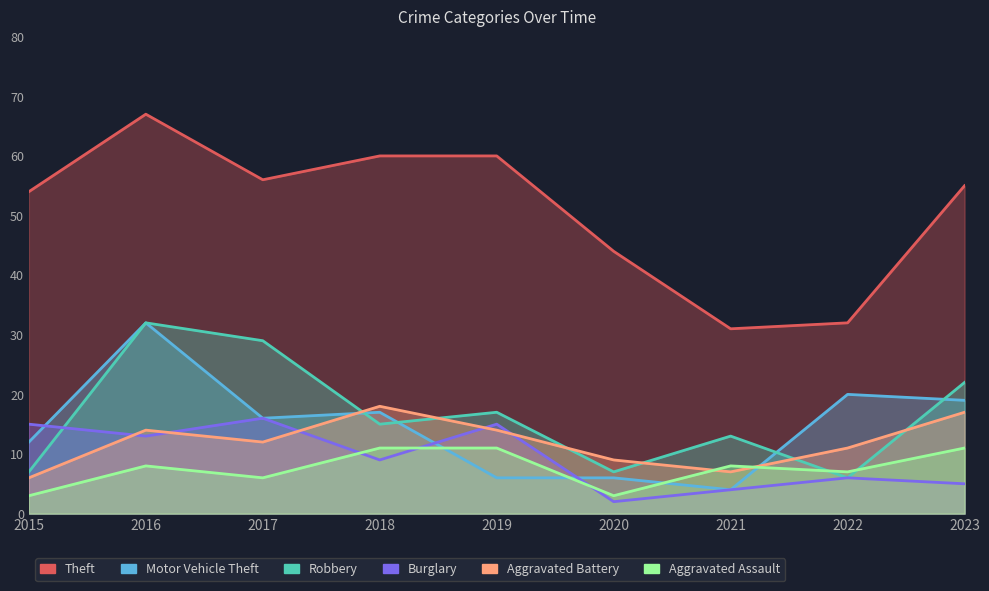

True or false: Burglary has a value of 5 at 2023.

True